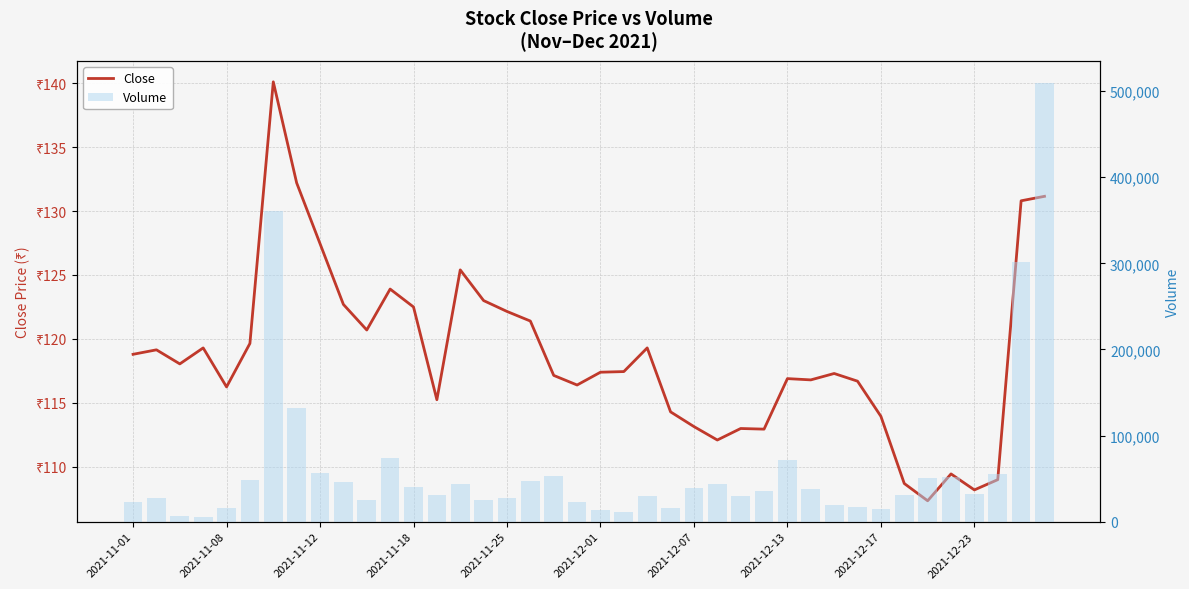

Reading right to left, list all the values displayed in this chart.

Close: 131.2	130.8	109.0	108.2	109.5	107.3	108.7	114.0	116.7	117.3	116.8	116.9	113.0	113.0	112.1	113.2	114.3	119.3	117.5	117.4	116.4	117.2	121.4	122.2	123.0	125.4	115.2	122.5	123.9	120.7	122.7	127.5	132.2	140.1	119.7	116.2	119.3	118.0	119.2	118.8
Volume: 509587.0	302102.0	55536.0	32172.0	51431.0	50231.0	31234.0	14652.0	17060.0	19352.0	37887.0	71474.0	36157.0	30290.0	43547.0	39730.0	15522.0	30171.0	11124.0	14107.0	23355.0	52552.0	47279.0	27507.0	25029.0	43440.0	30831.0	40179.0	74273.0	25069.0	46009.0	56350.0	132370.0	361020.0	48998.0	15409.0	4994.0	6665.0	27585.0	22541.0